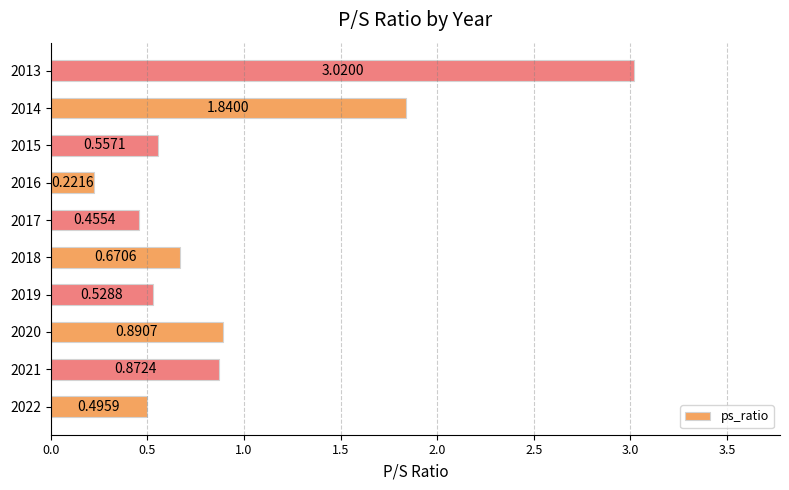

Rank the categories by value from lowest to highest.

2016, 2017, 2022, 2019, 2015, 2018, 2021, 2020, 2014, 2013